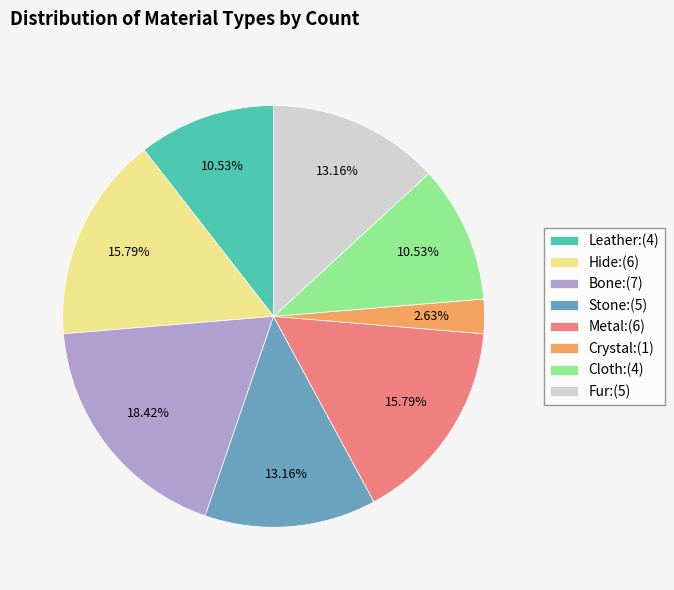

To the nearest percent, what is the difference between the largest and smallest slice percentages?

16%